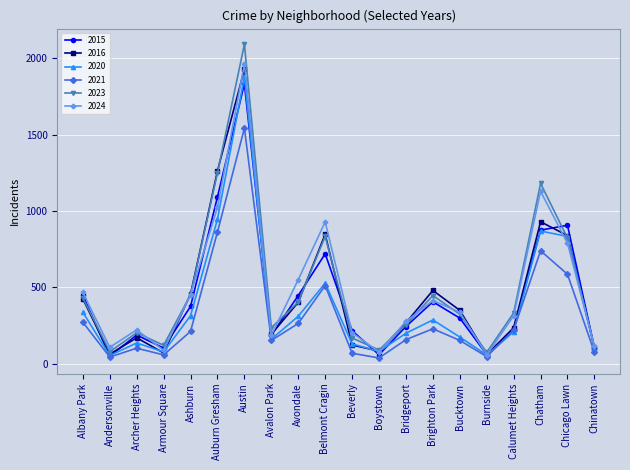

How many interior local peaks does the 2024 series have?

5